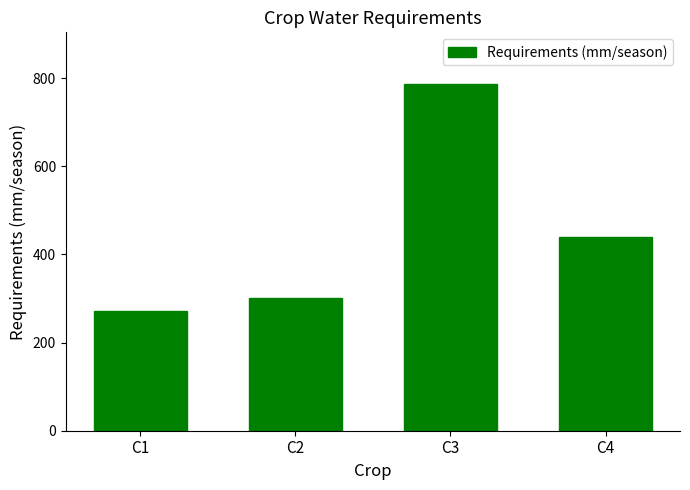

At which label is the value closest to 528?

C4